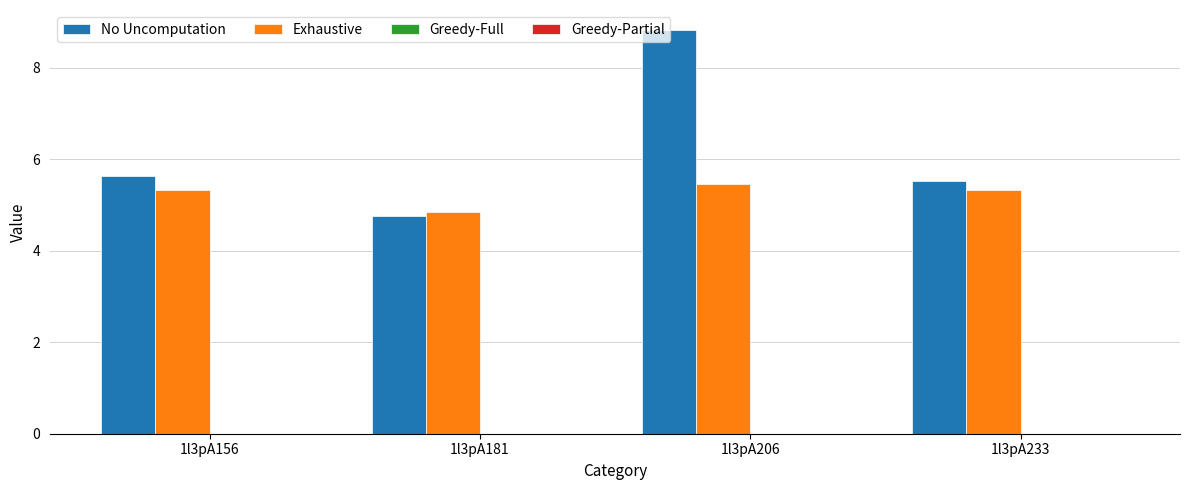

What is the highest value of the Exhaustive series?

5.5